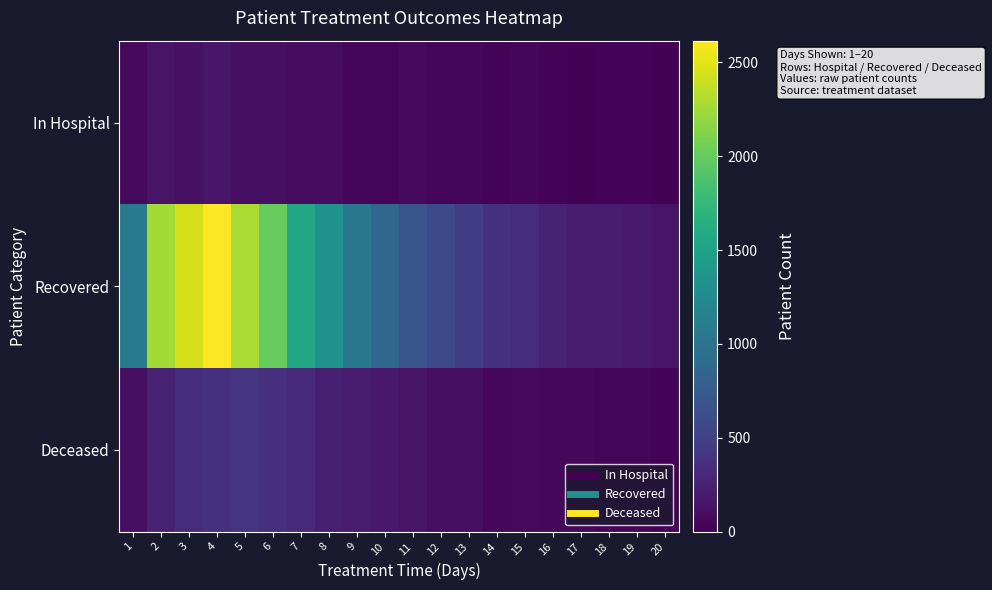

Reading left to right, extract all data points from this chart.

In Hospital: 1=63	2=139	3=119	4=162	5=104	6=103	7=82	8=87	9=39	10=38	11=62	12=39	13=40	14=28	15=31	16=22	17=20	18=26	19=21	20=20
Recovered: 1=1071	2=2255	3=2444	4=2615	5=2281	6=2006	7=1564	8=1334	9=1061	10=876	11=677	12=582	13=484	14=386	15=339	16=261	17=214	18=198	19=188	20=145
Deceased: 1=106	2=260	3=342	4=369	5=407	6=355	7=316	8=225	9=213	10=182	11=139	12=102	13=106	14=61	15=64	16=54	17=56	18=32	19=36	20=27